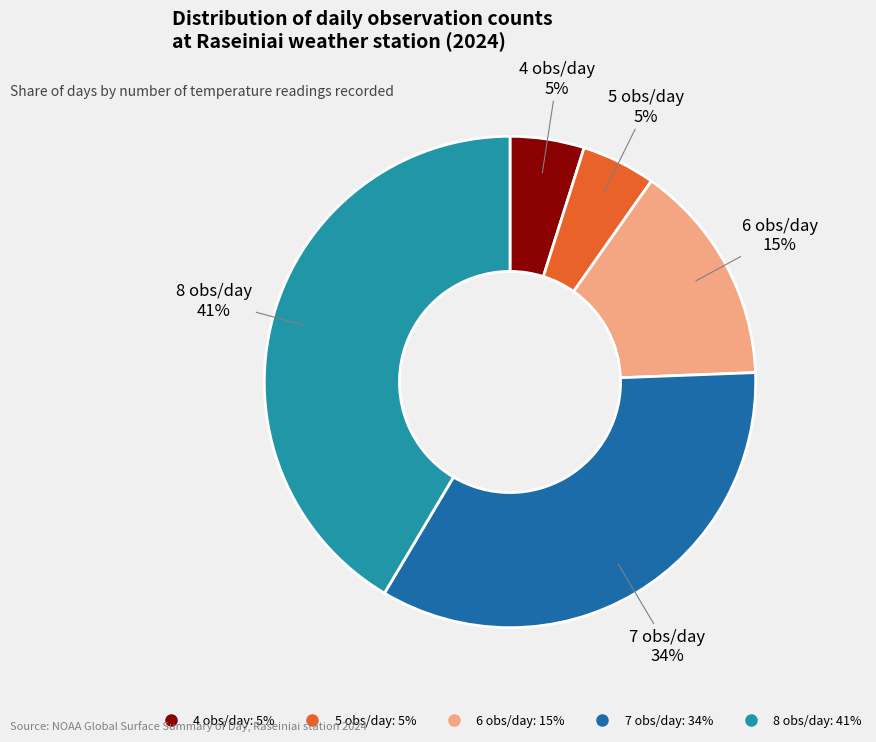

True or false: 7 accounts for 22% of the total.

False